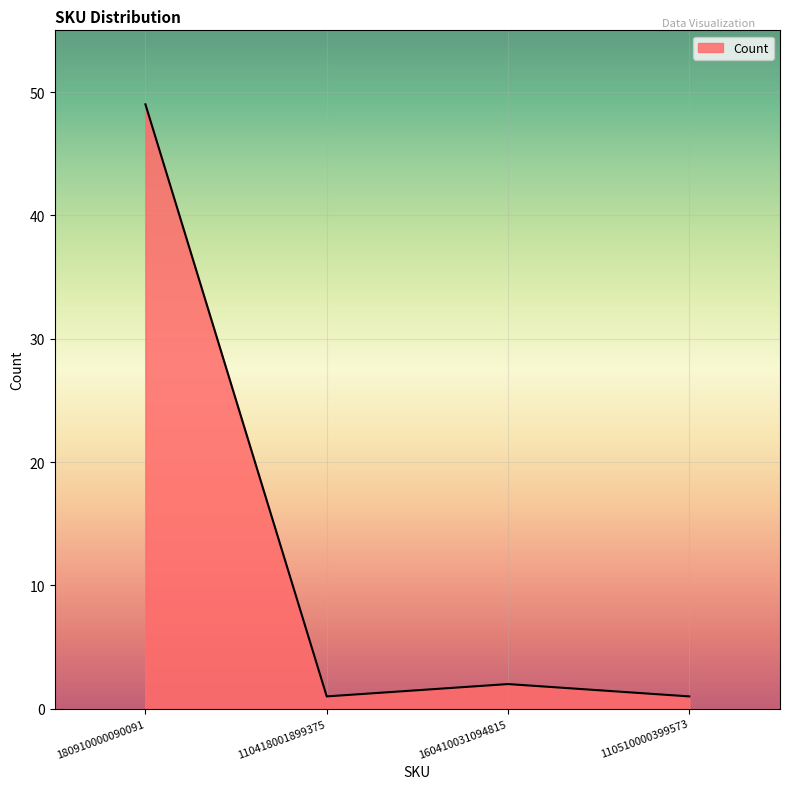

True or false: the data shows 1 at 110510000399573.

True